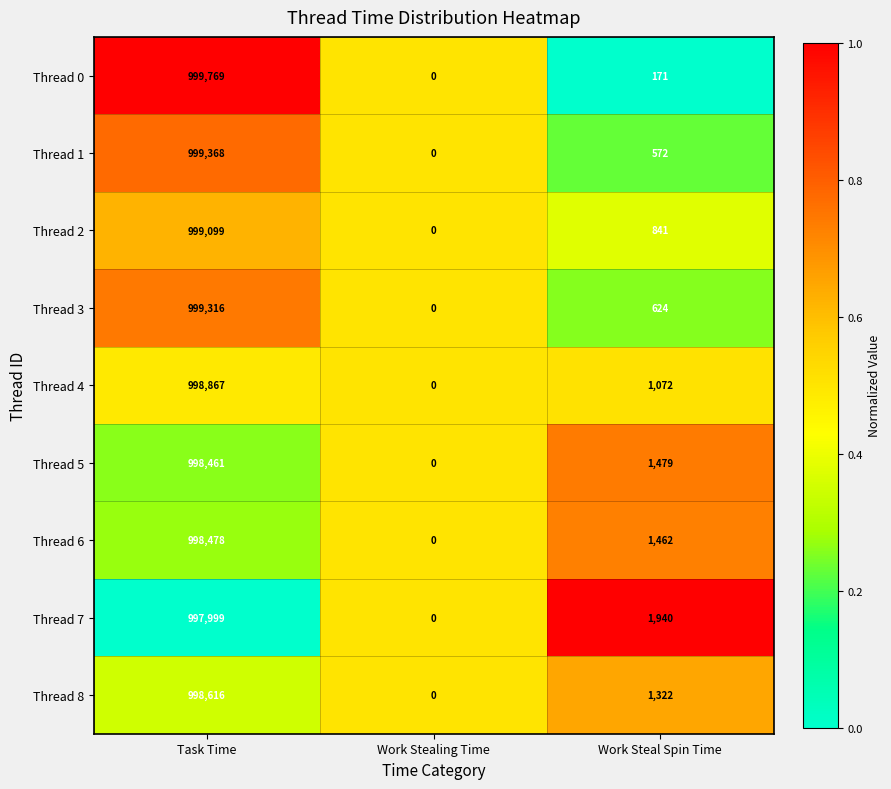

Reading right to left, transcribe all the data shown in this chart.

Thread 0: 171	0	999769
Thread 1: 572	0	999368
Thread 2: 841	0	999099
Thread 3: 624	0	999316
Thread 4: 1072	0	998867
Thread 5: 1479	0	998461
Thread 6: 1462	0	998478
Thread 7: 1940	0	997999
Thread 8: 1322	0	998616